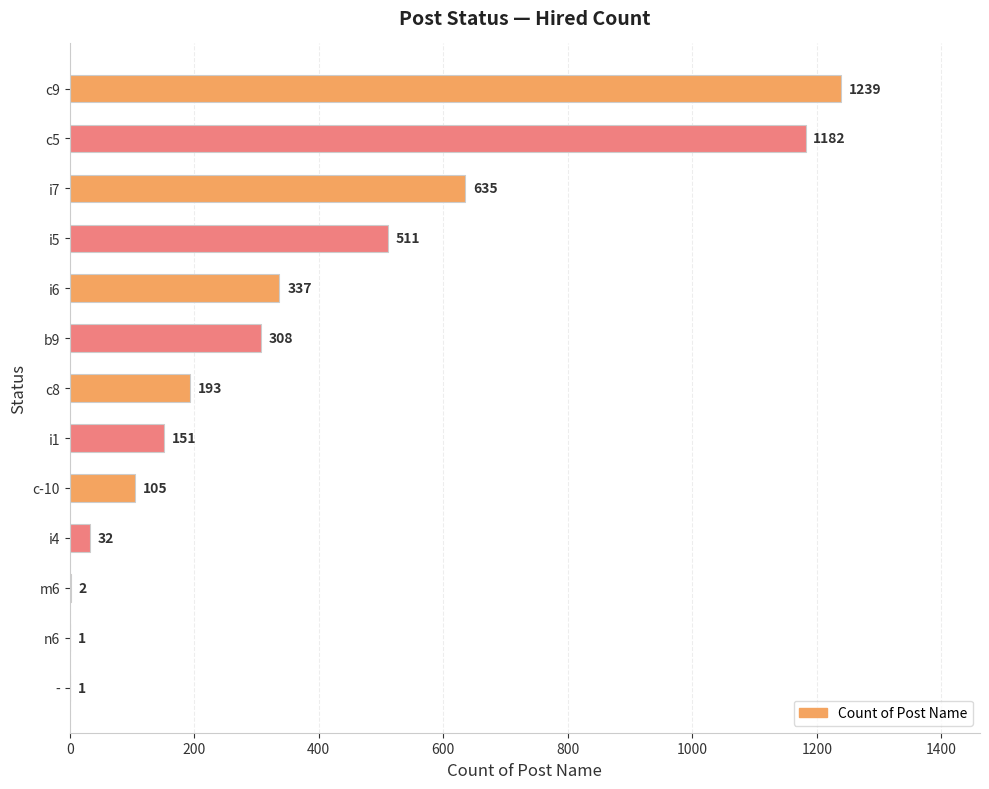

What is the greatest value displayed?

1239